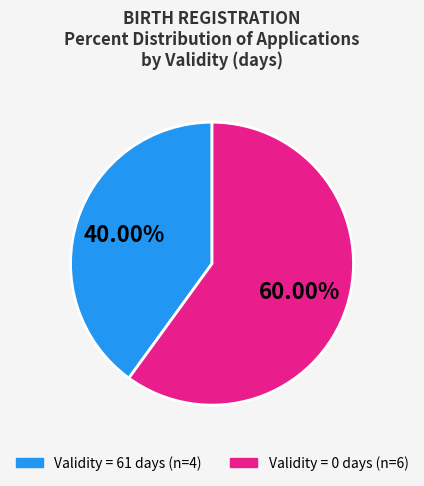

How many slices are in this pie chart?

2